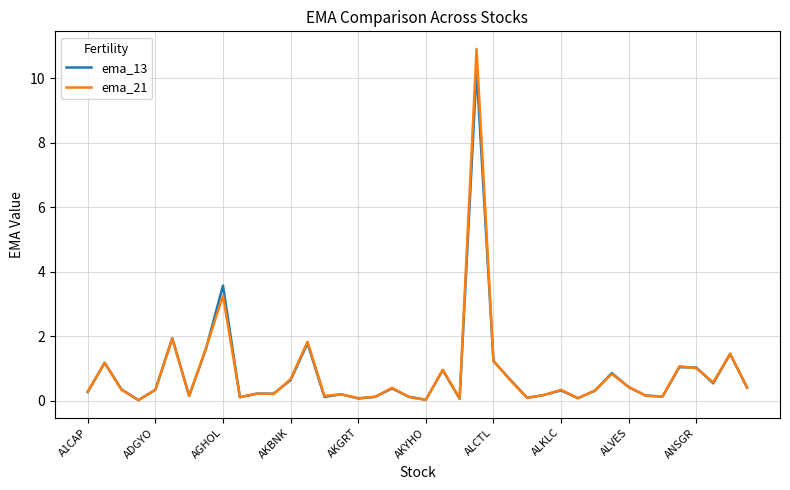

List the series in order of their peak value, lowest first.

ema_13, ema_21